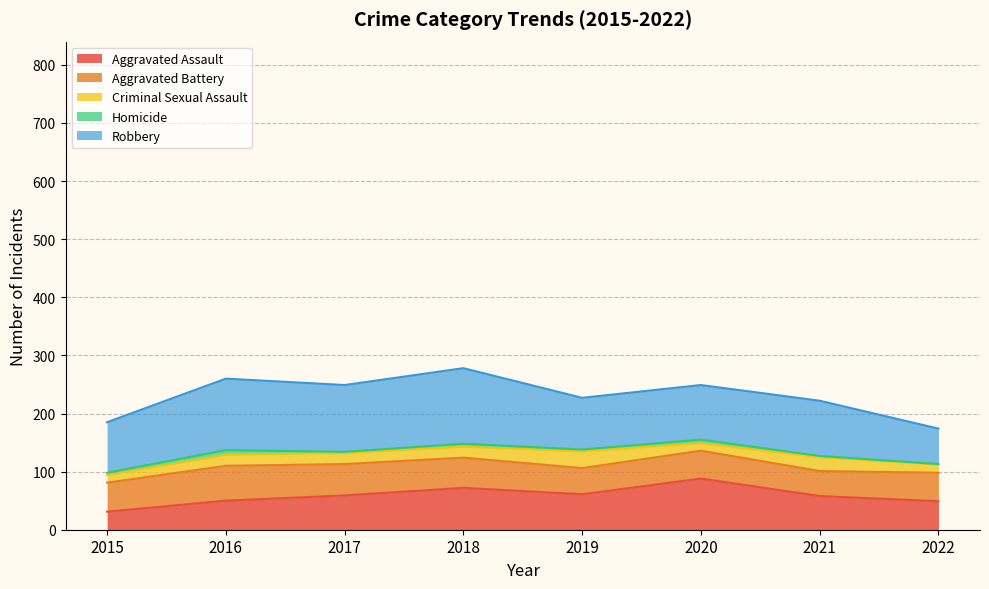

How many interior local peaks does the Robbery series have?

3